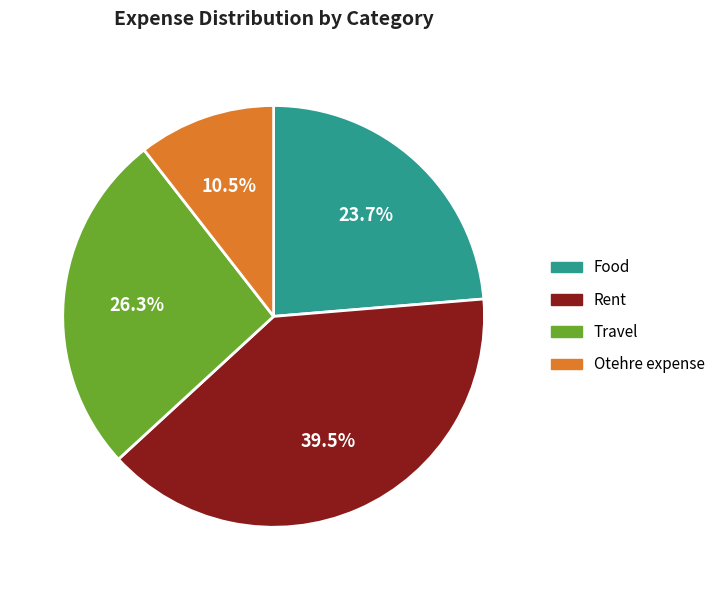

Between Otehre expense and Rent, which is larger?

Rent